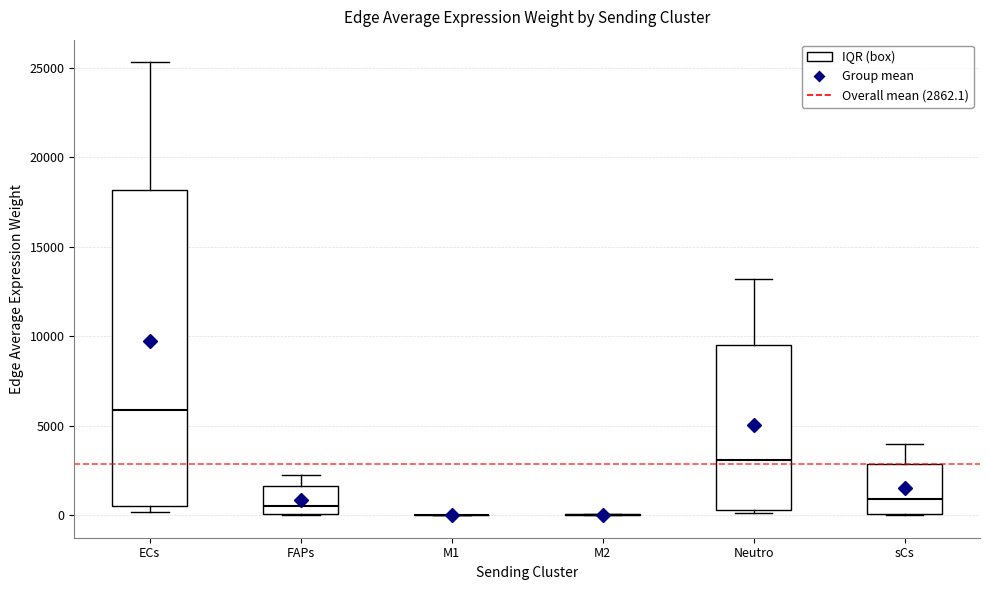

Reading left to right, read every box against the y-axis: the position of its median line, the range the box covers, and the ends of its whiskers. The values are not printed on the chart, so give them approximately, as read against the axis.

ECs: median 6000, box 500 to 18000, whiskers 0 to 25500
FAPs: median 500, box 0 to 1500, whiskers 0 to 2000
M1: box collapsed to a line at 0, whiskers 0 to 0
M2: box collapsed to a line at 0, whiskers 0 to 0
Neutro: median 3000, box 500 to 9500, whiskers 0 to 13000
sCs: median 1000, box 0 to 3000, whiskers 0 to 4000